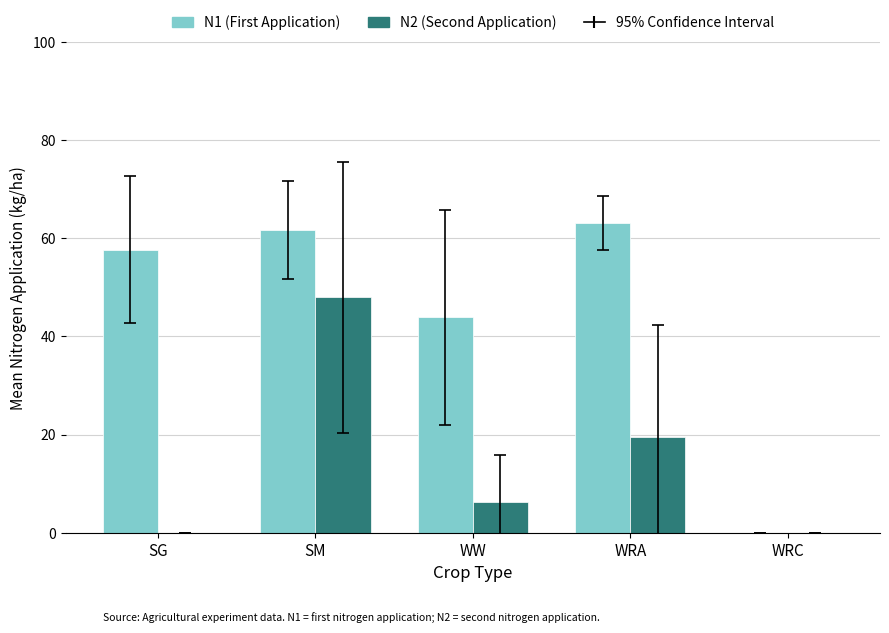

Which series changed the most between WRA and WRC?

N1 (First Application)